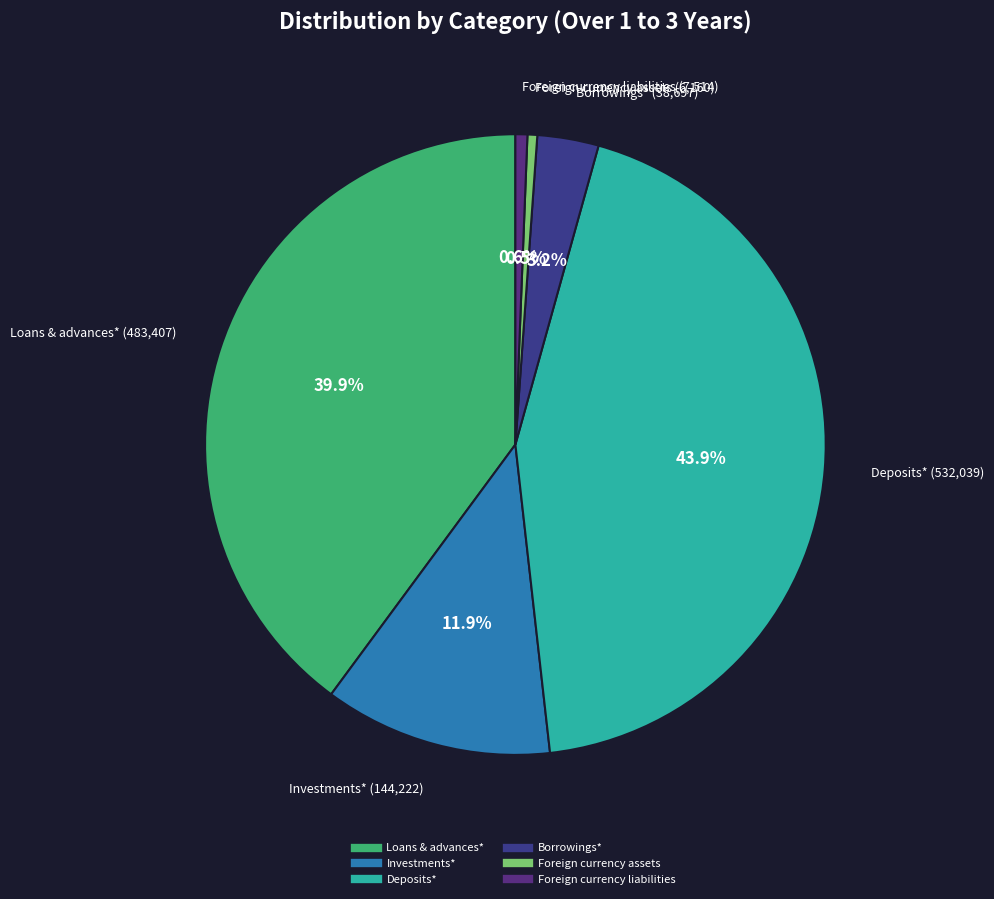

Is Foreign currency liabilities the majority of the pie?

No